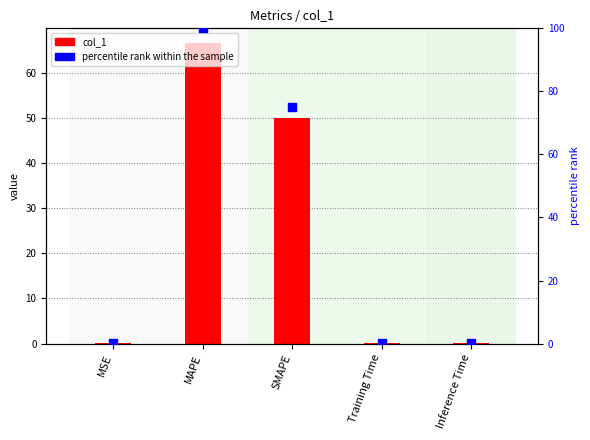

Which series reaches the minimum Y coordinate?

col_1